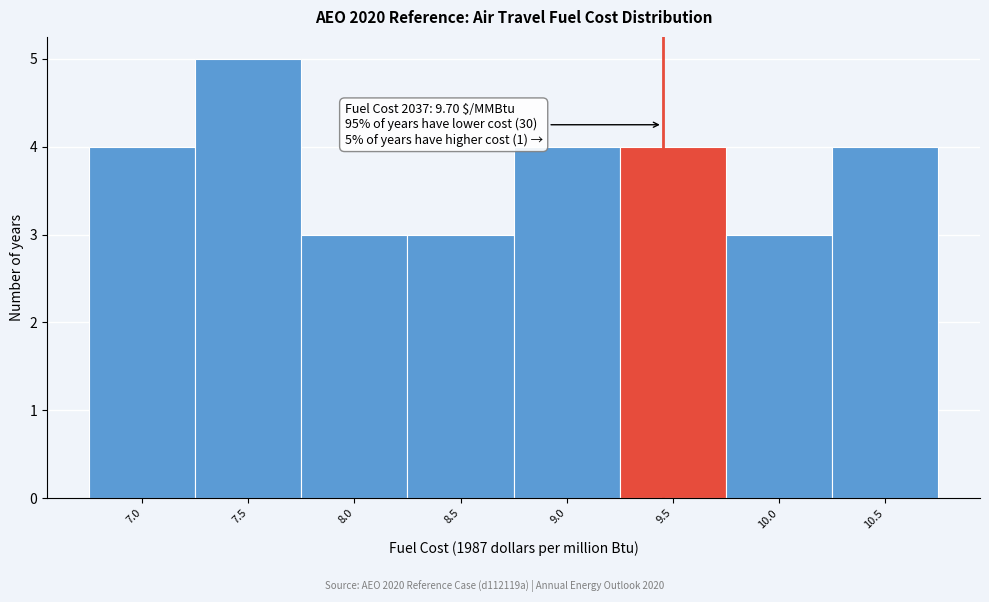

Reading left to right, what are all the values shown in this chart?

4	5	3	3	4	4	3	4